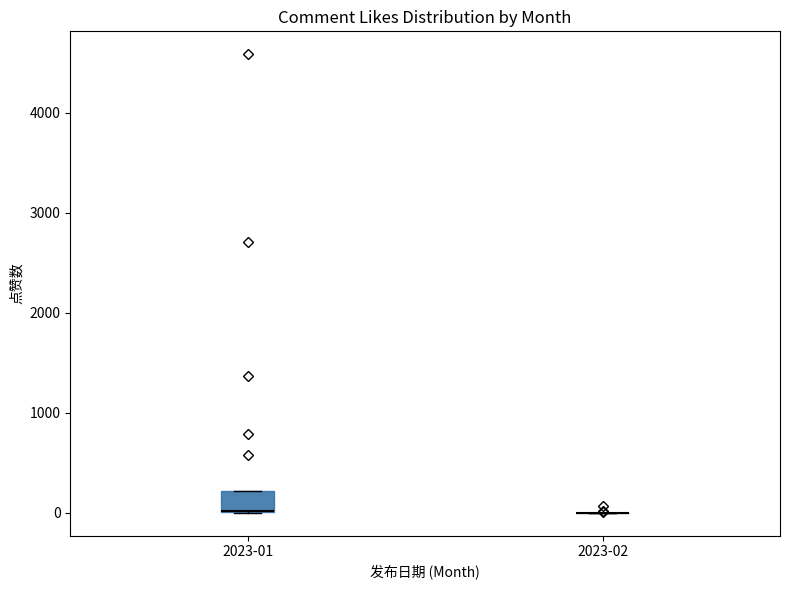

Reading left to right, transcribe this box plot: for each box, give where its median line is, the range the box spans, and where its two whiskers end, as read against the y-axis. The values are not printed on the chart, so give them approximately, as read against the axis.

2023-01: median 0 (drawn on the box's lower edge), box 0 to 200, whiskers 0 to 200
2023-02: box collapsed to a line at 0, whiskers 0 to 0